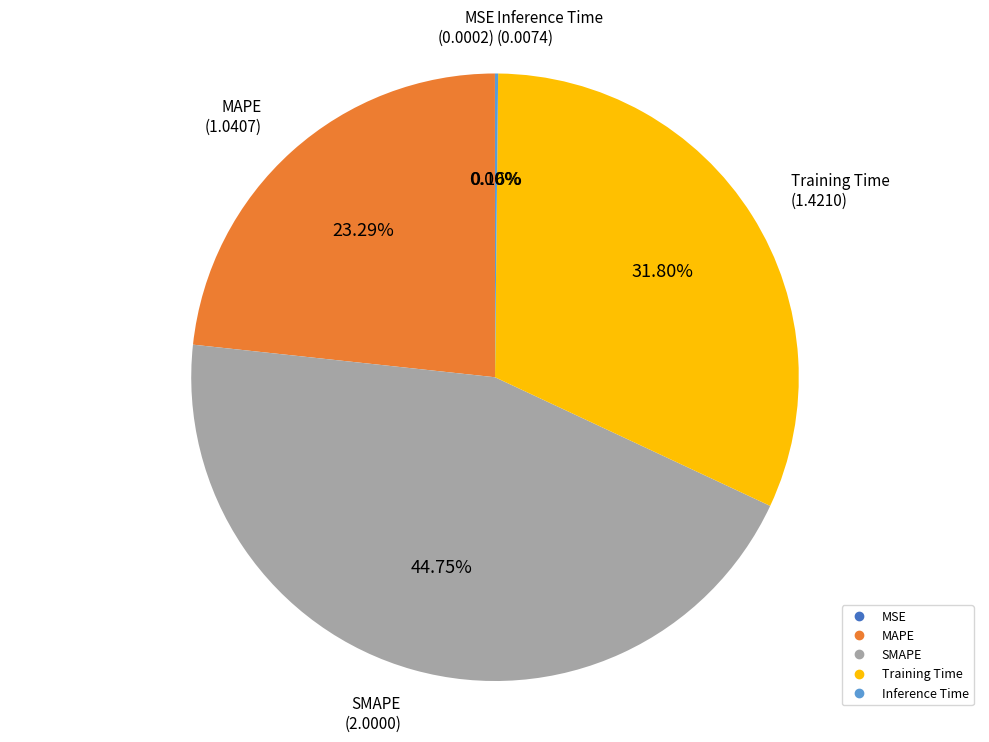

Approximately how many times larger is the value at SMAPE compared to MAPE?

1.9